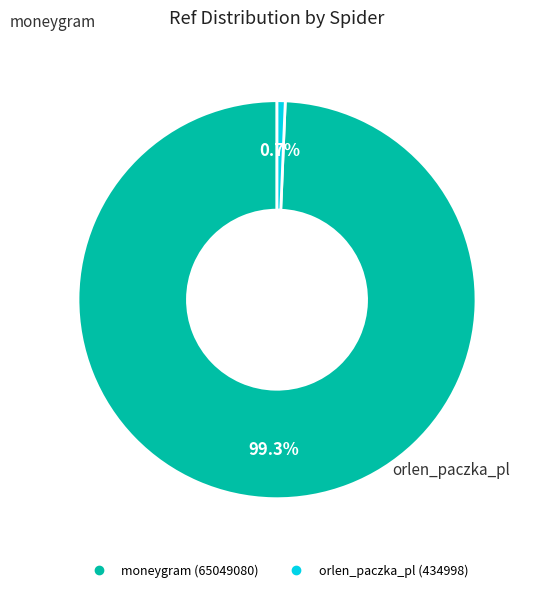

To the nearest percent, what portion does orlen_paczka_pl represent?

1%